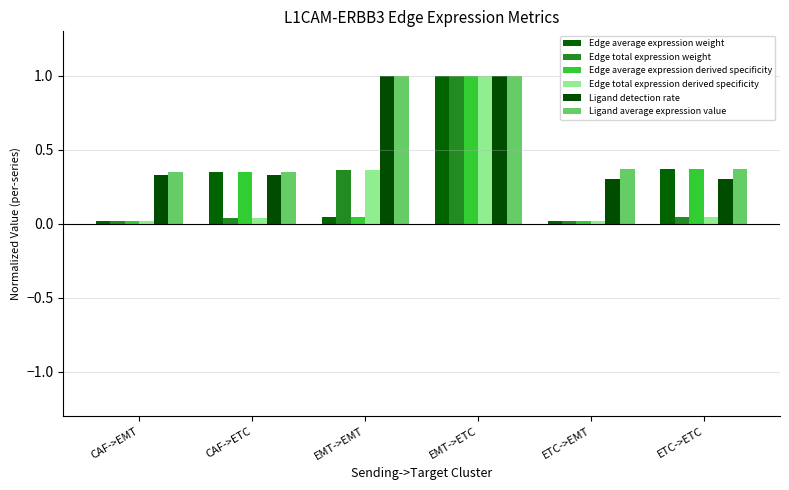

How many Ligand average expression value values are between 0 and 1?

6